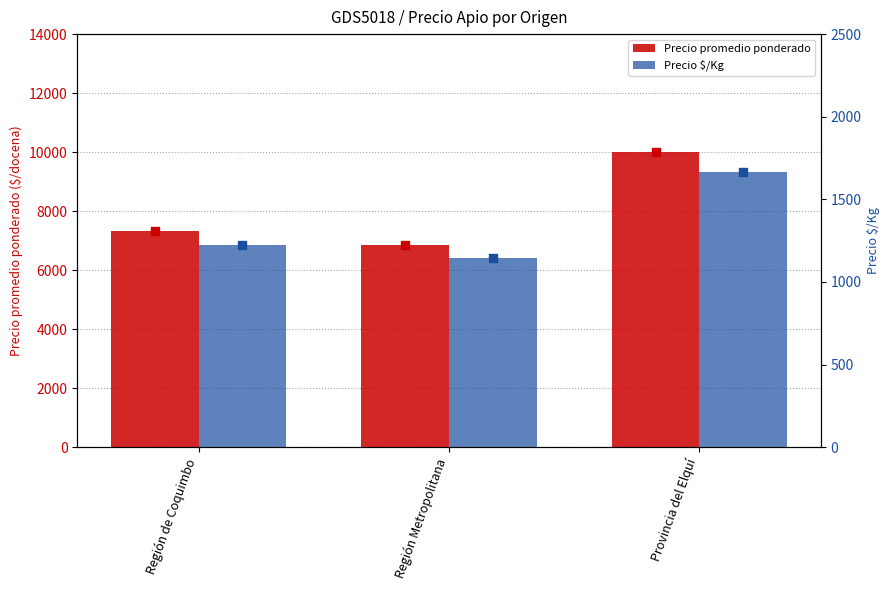

Which series reaches the minimum Y coordinate?

Precio $/Kg